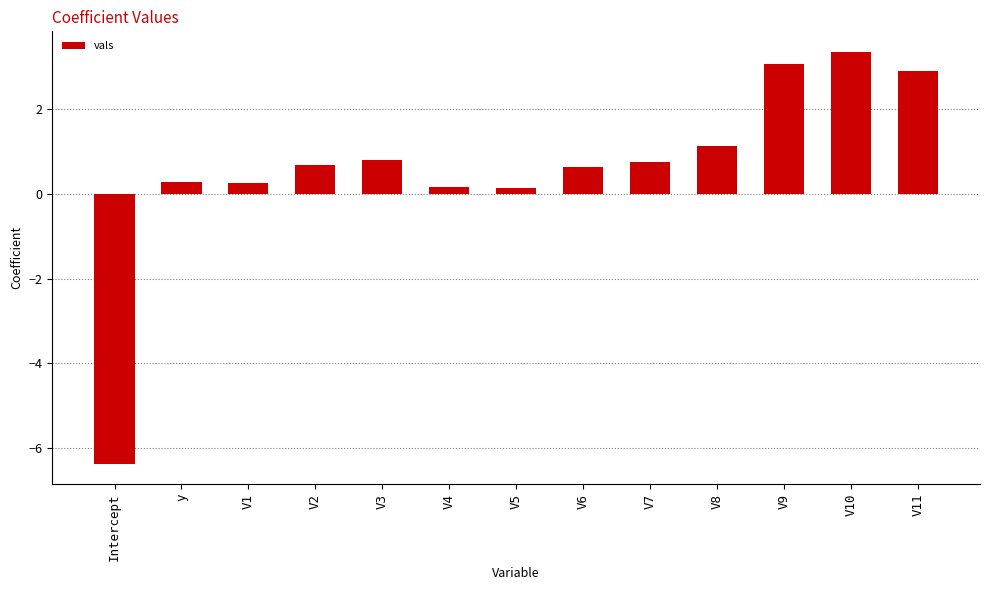

Where does the data first go above 0?

y